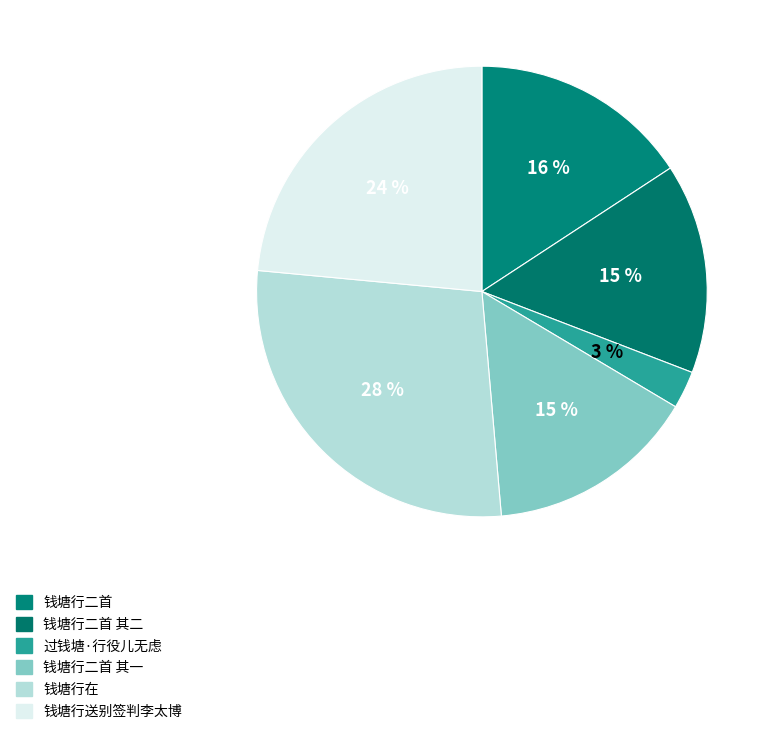

Count the number of slices in the pie.

6